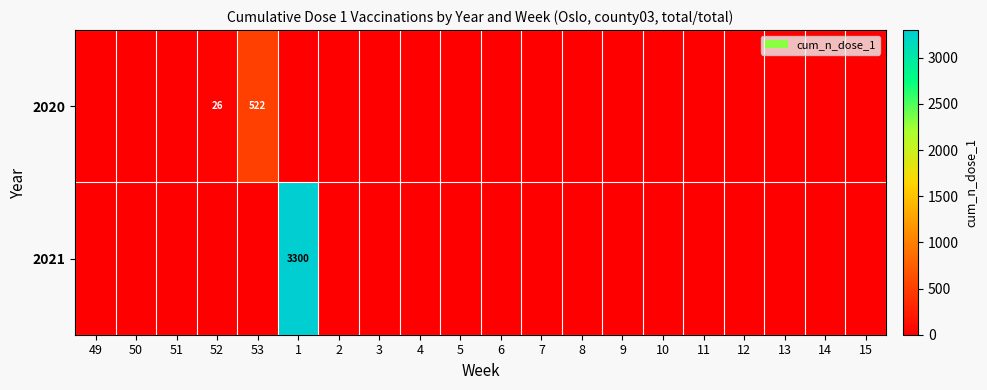

Which category has the lowest value across all series?

49